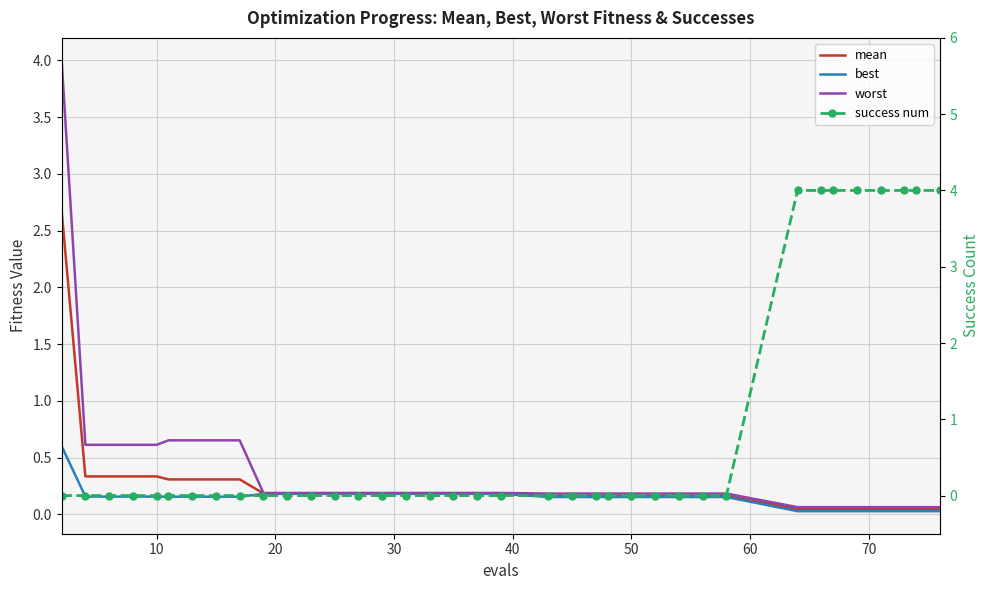

Between 10 and 20, which is larger?

10